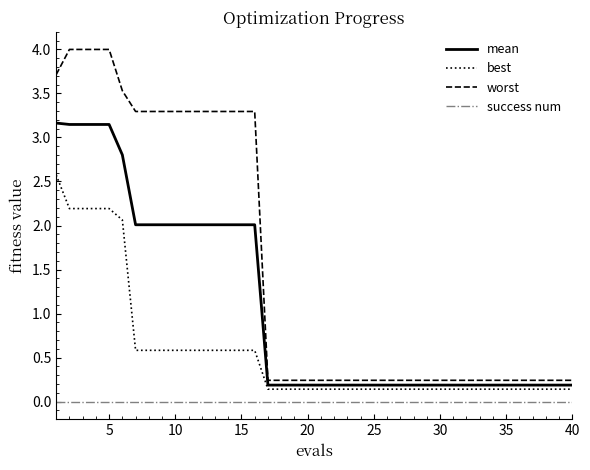

What is the maximum value shown in the chart?

4.0